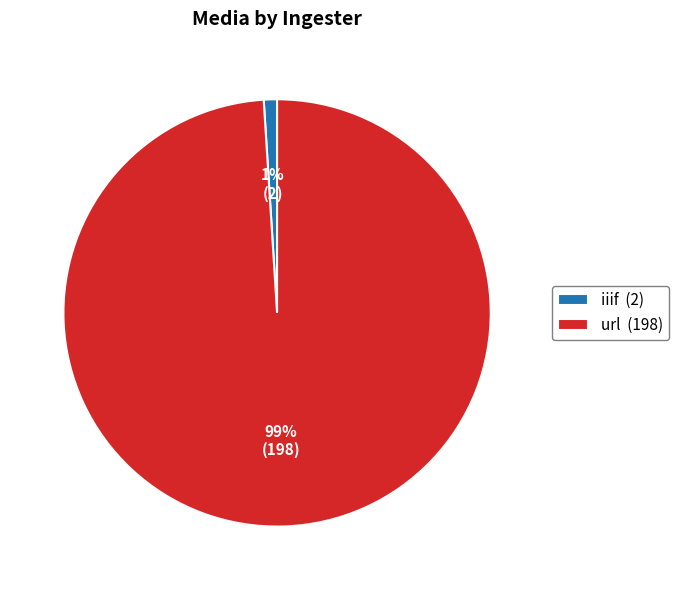

Is the sum of iiif (2) and url (198) greater than half?

Yes